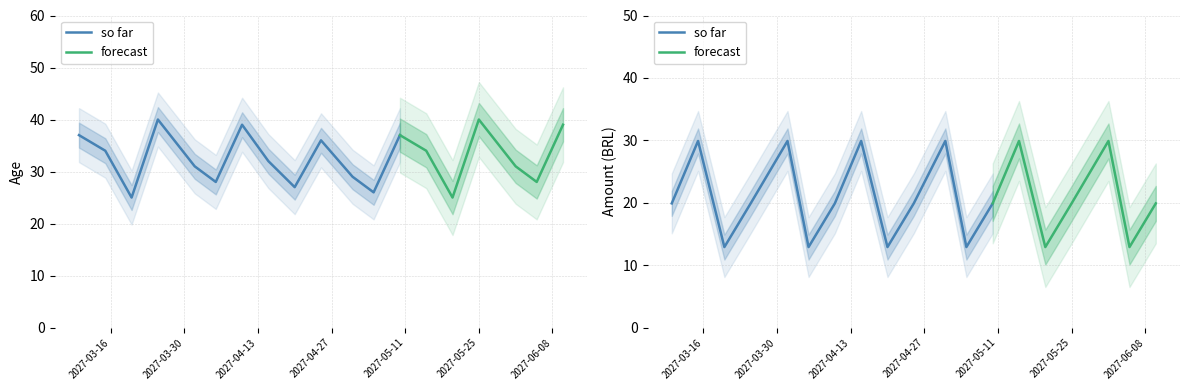

At which category is the sum across all series the highest?

2027-03-15